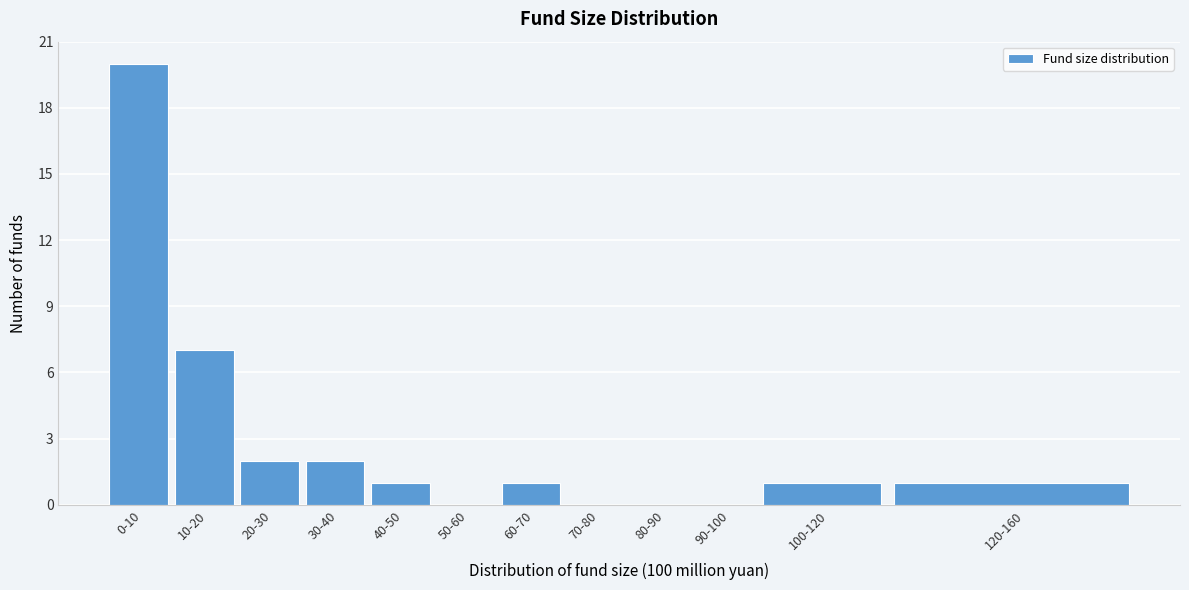

Reading left to right, extract all data points from this chart.

0-10=20	10-20=7	20-30=2	30-40=2	40-50=1	50-60=0	60-70=1	70-80=0	80-90=0	90-100=0	100-120=1	120-160=1